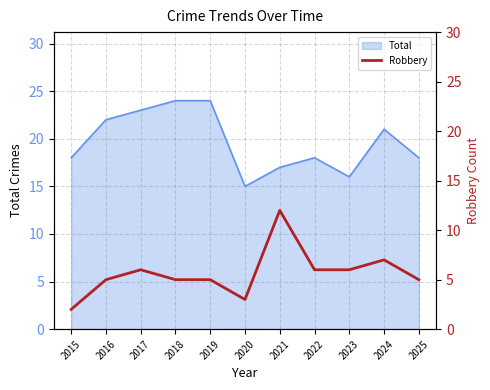

True or false: Total has a value of 8 at 2020.

False